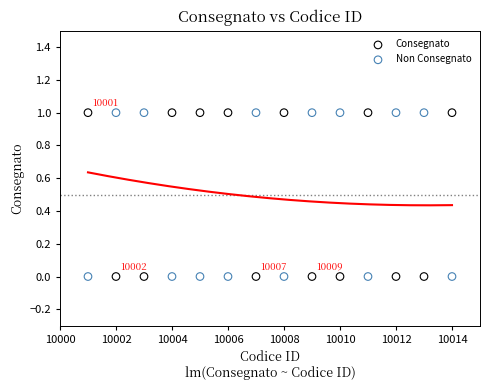

What is the X range (max minus min) for the scatter plot?

13